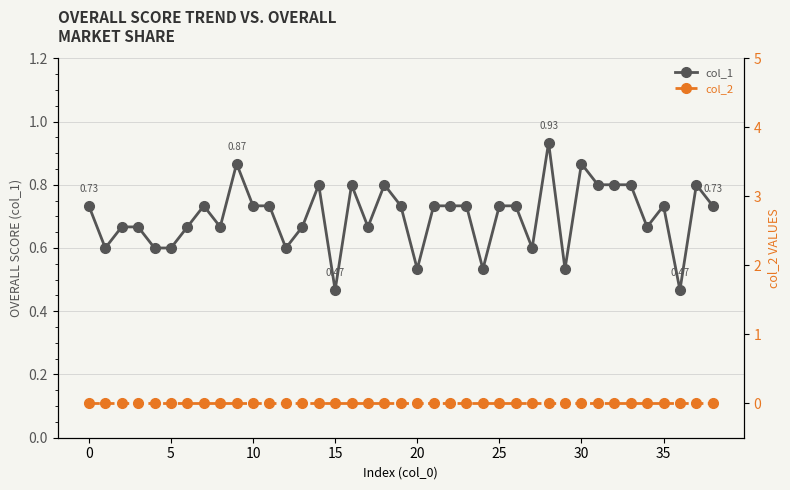

Which label corresponds to the largest value in the chart?

28